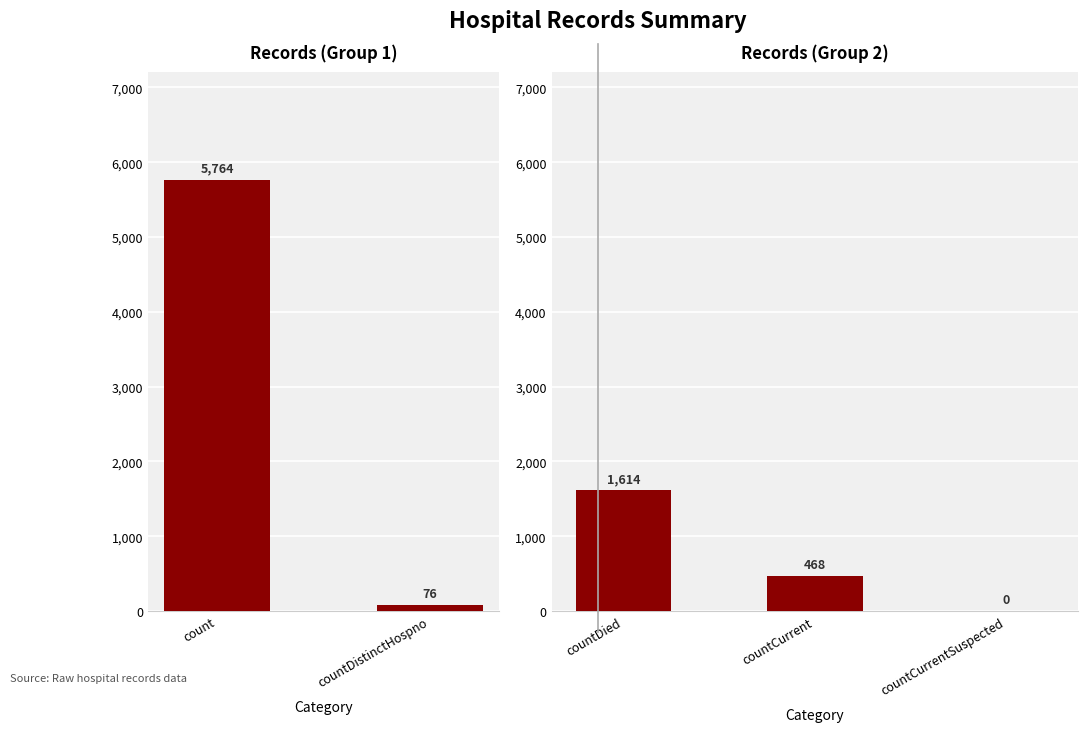

Reading left to right, what are all the values shown in this chart?

count=5764	countDistinctHospno=76	countDied=1614	countCurrent=468	countCurrentSuspected=0